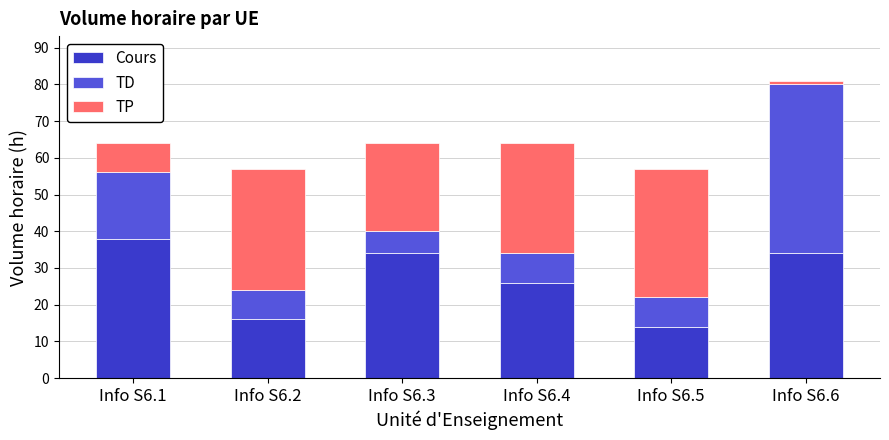

Is it true that Cours equals 23 at Info S6.1?

False